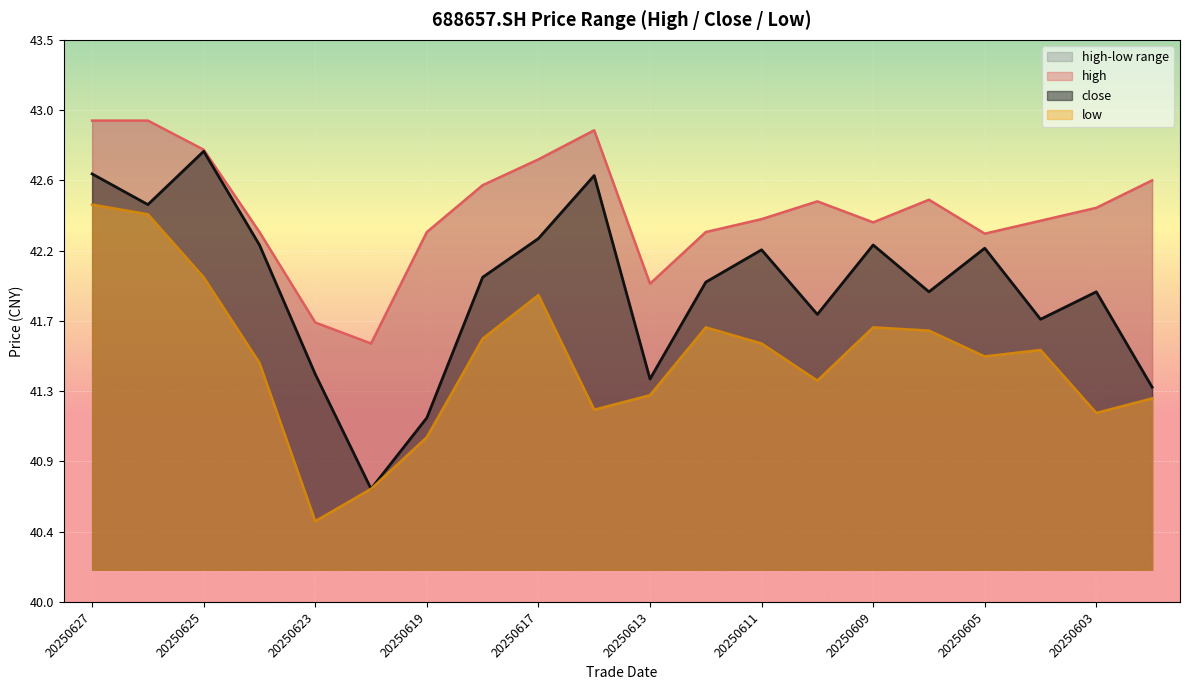

What is the value of the close point at the 20th from the left?

41.3